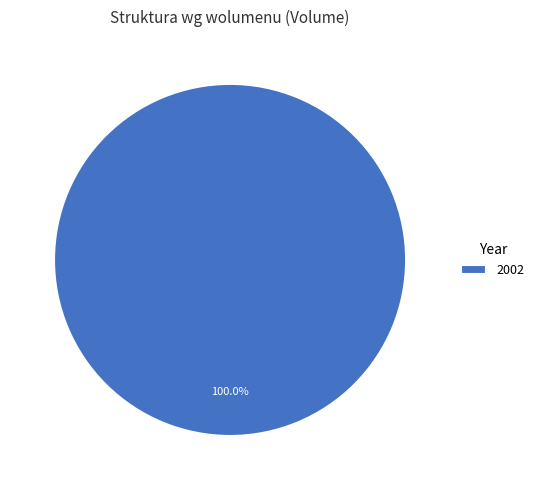

Rank the categories by value from highest to lowest.

2002